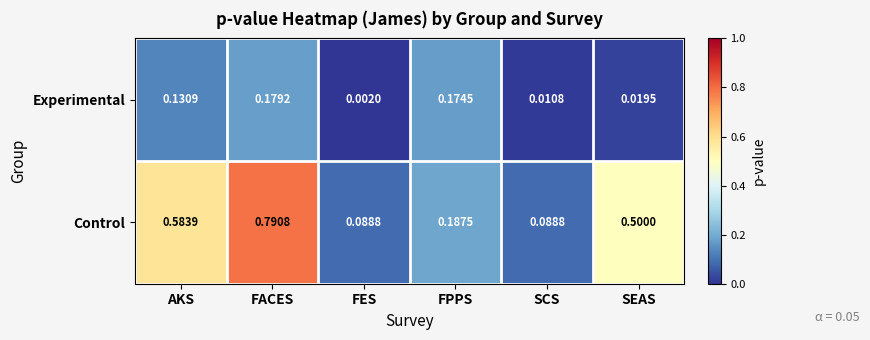

At FES, list the series in order from largest to smallest.

Control, Experimental